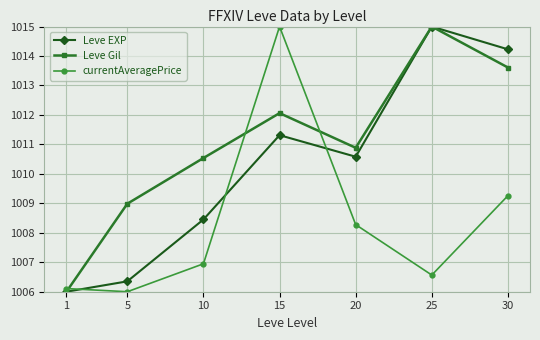

What is the value of the currentAveragePrice point at the 1st from the left?

1006.1